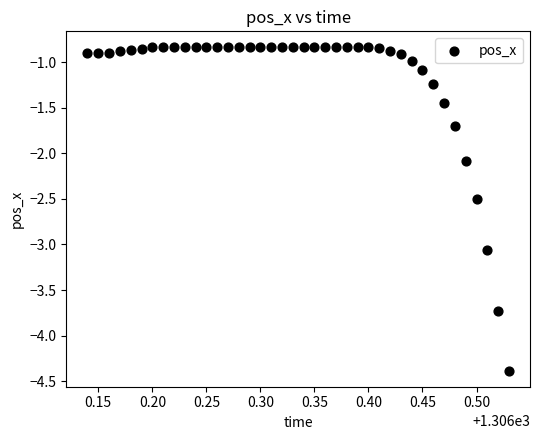

What Y value in the scatter plot is closest to -2?

-2.1